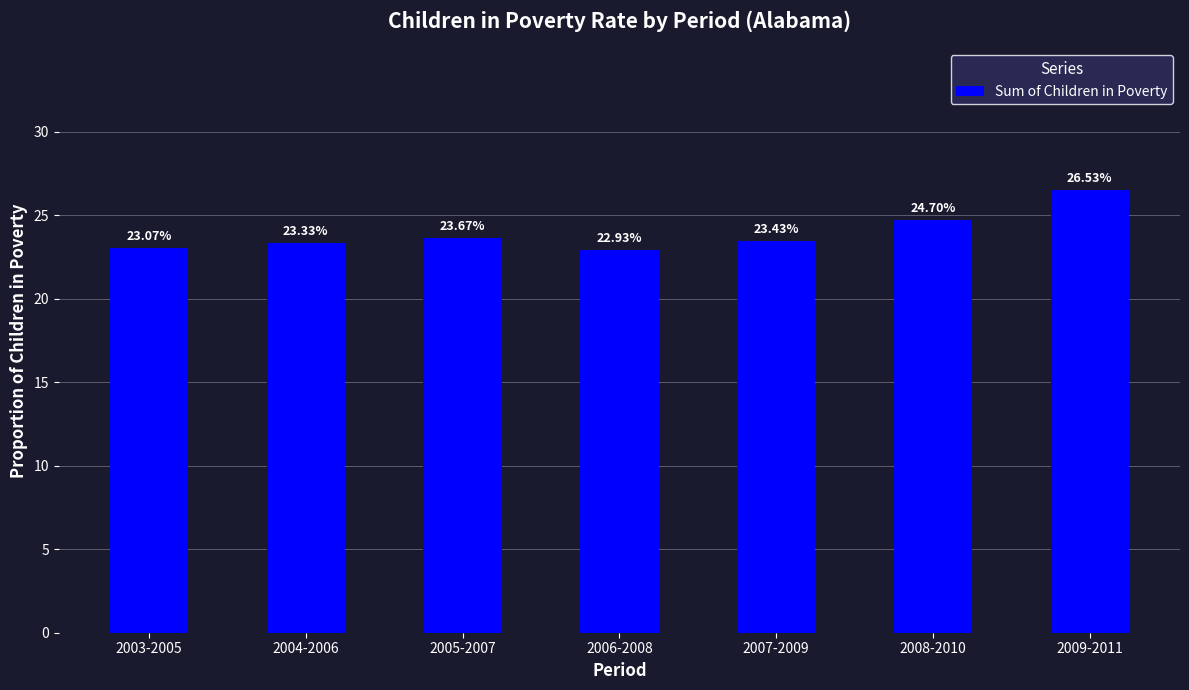

Are the bars horizontal?

No